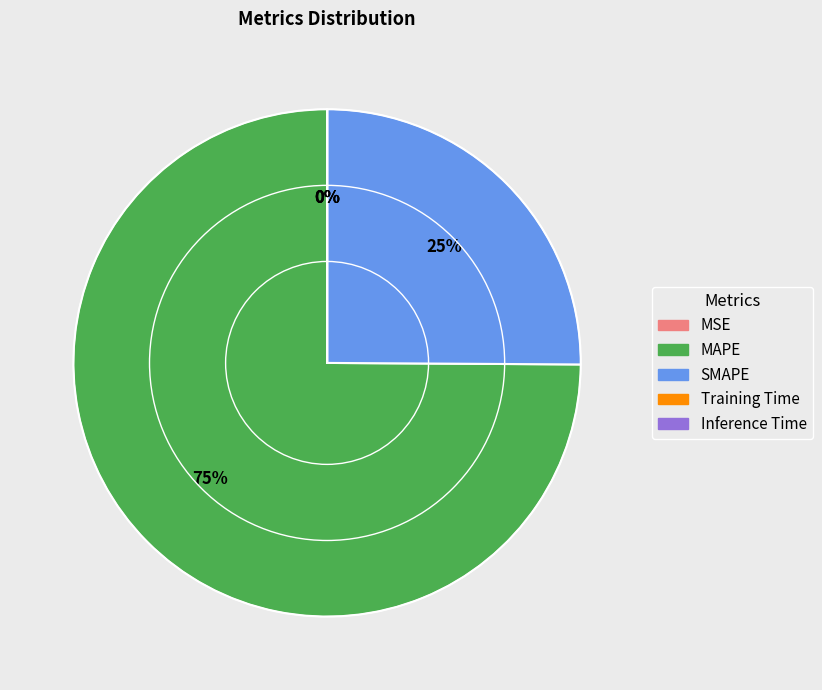

Is there a majority slice in this chart?

Yes